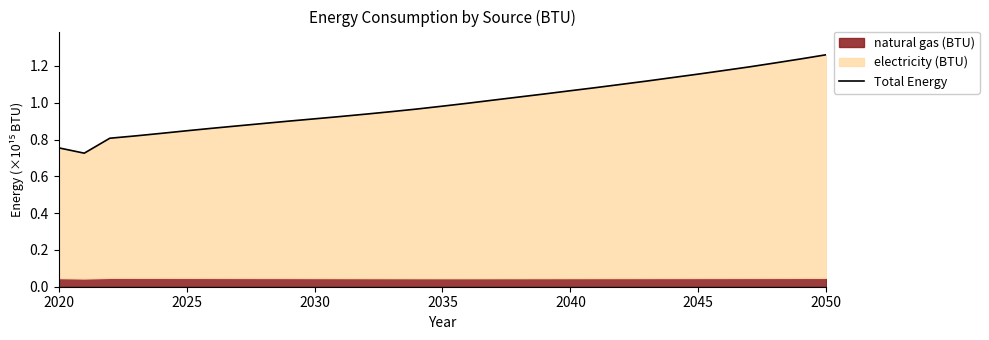

Reading right to left, what are all the values shown in this chart?

1.3	1.2	1.2	1.2	1.2	1.2	1.1	1.1	1.1	1.1	1.1	1.0	1.0	1.0	1.0	1.0	1.0	1.0	0.9	0.9	0.9	0.9	0.9	0.9	0.9	0.8	0.8	0.8	0.8	0.7	0.8